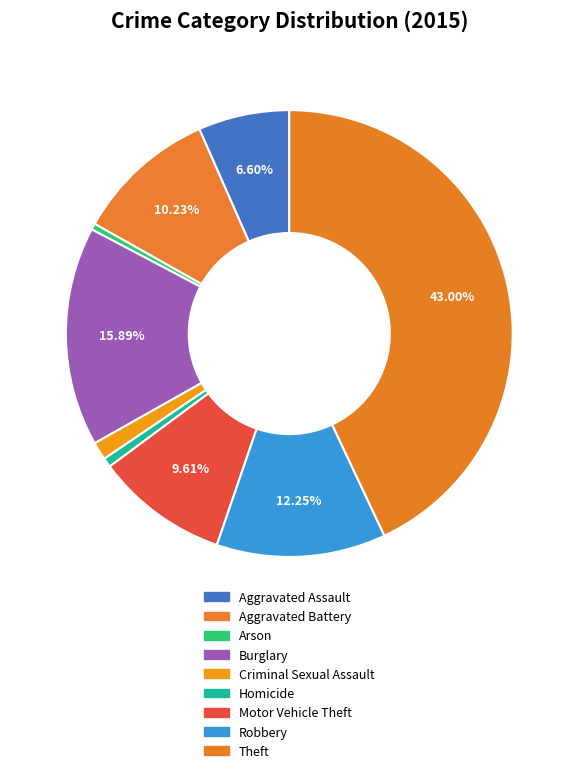

Which category has the smallest portion of the pie?

Arson